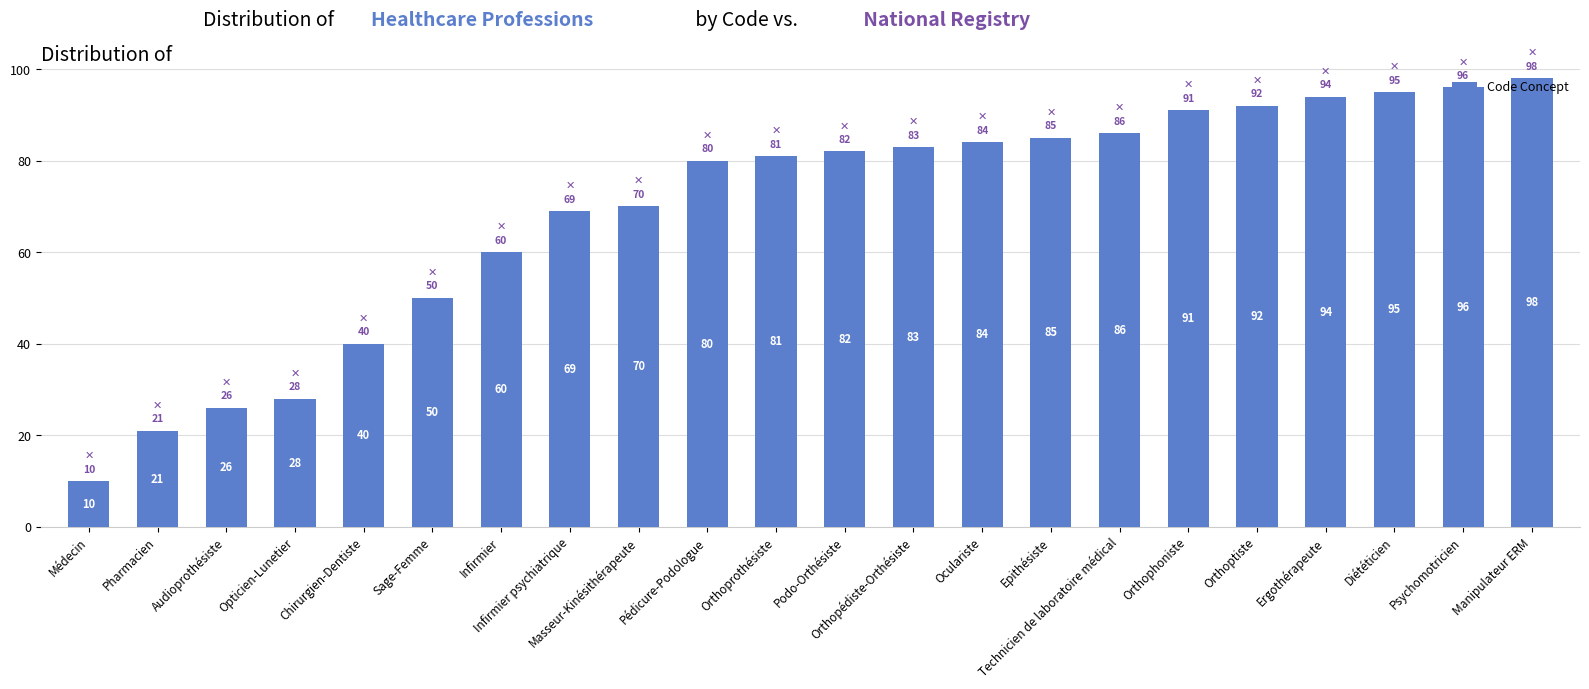

At which label is the value closest to 54?

Sage-Femme